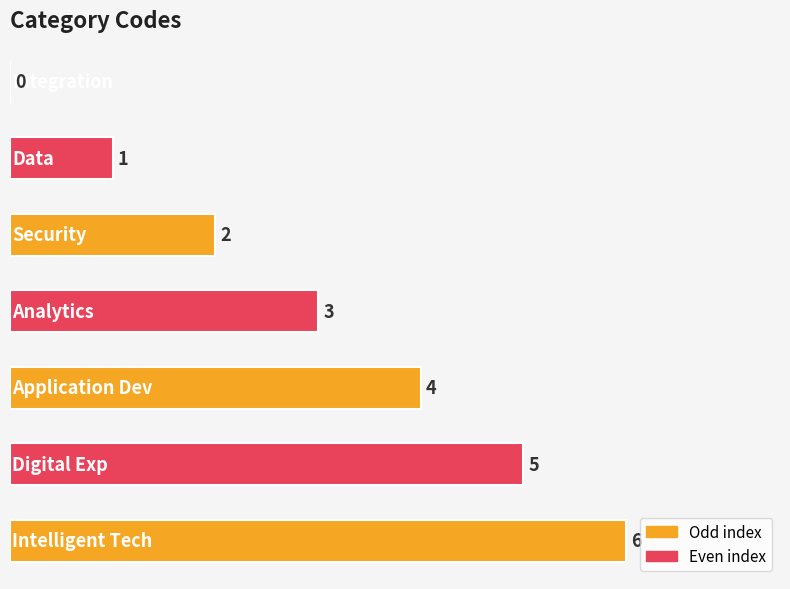

What is the greatest value displayed?

6